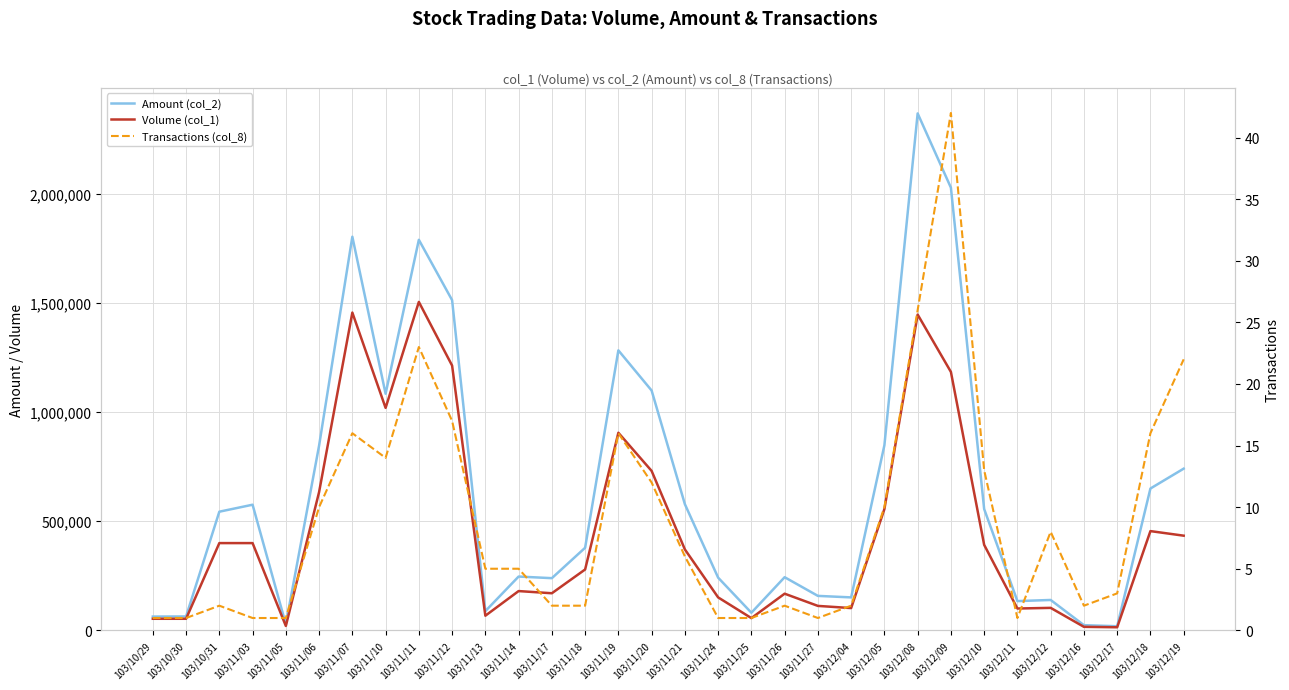

True or false: Transactions (col_8) and Volume (col_1) intersect in this chart.

False